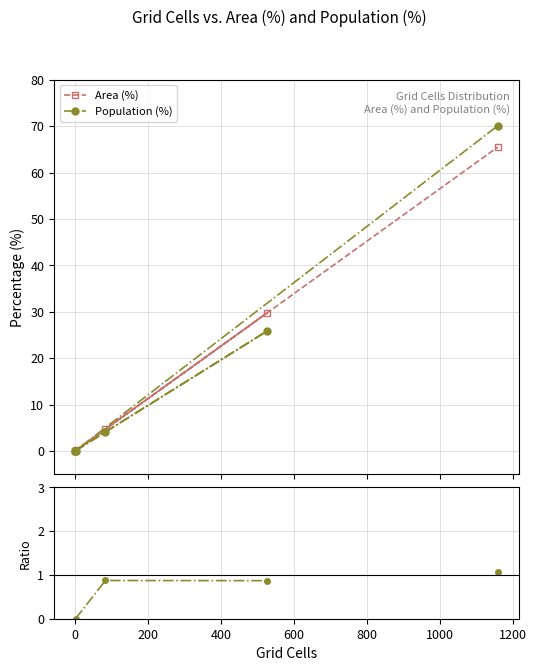

Between 200 and 400, which series saw the biggest shift?

Area (%)